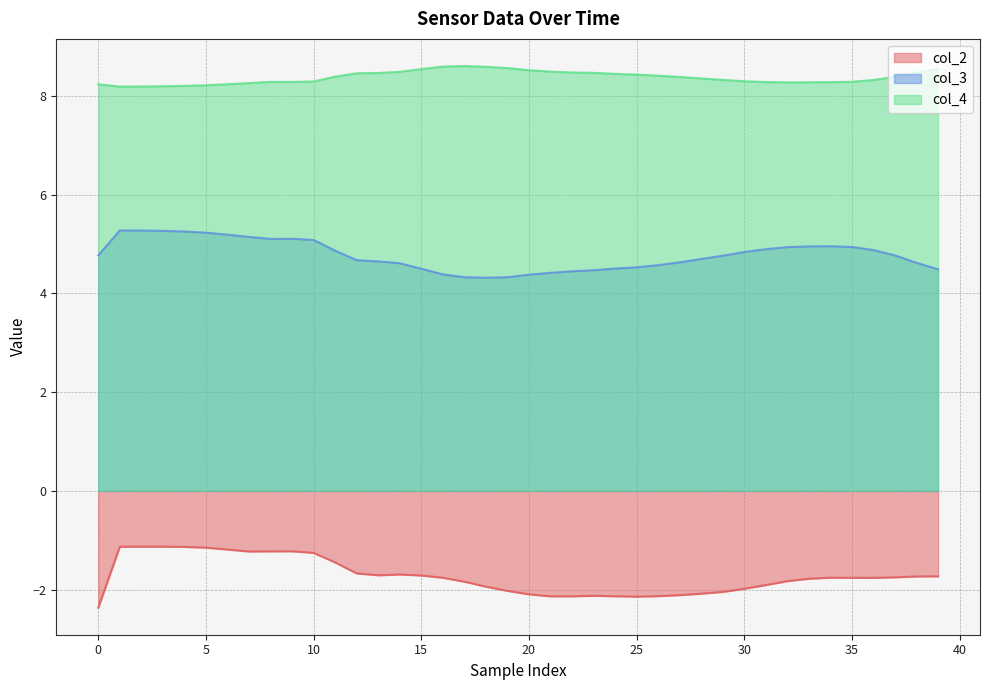

True or false: col_4 and col_3 cross at least once.

False